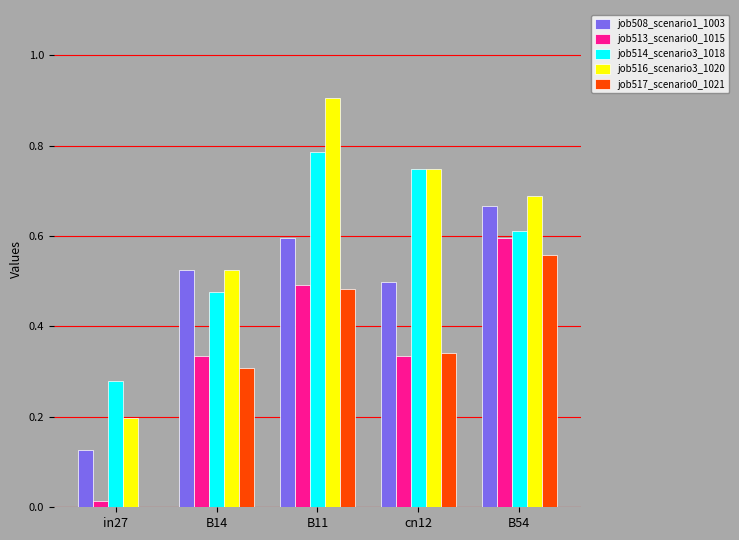

What is the sum of all job516_scenario3_1020 values?

3.1